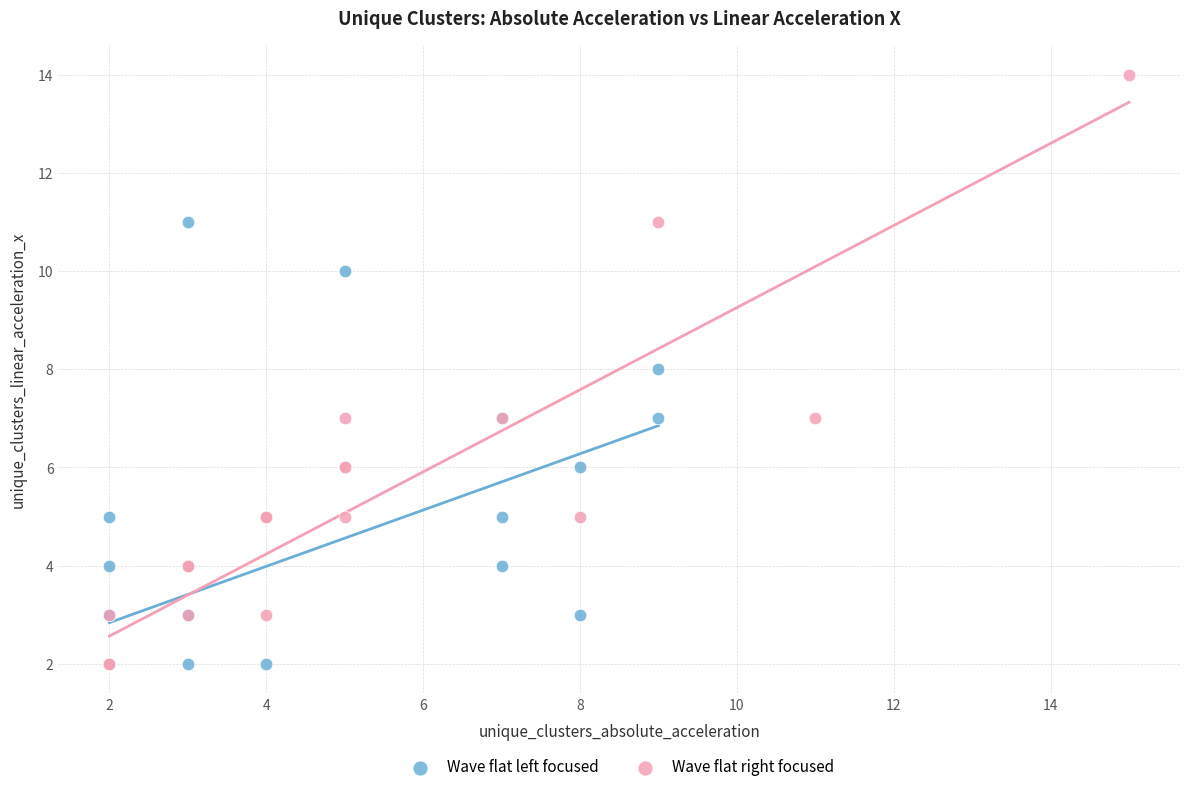

Which series reaches the maximum Y coordinate?

Wave flat right focused